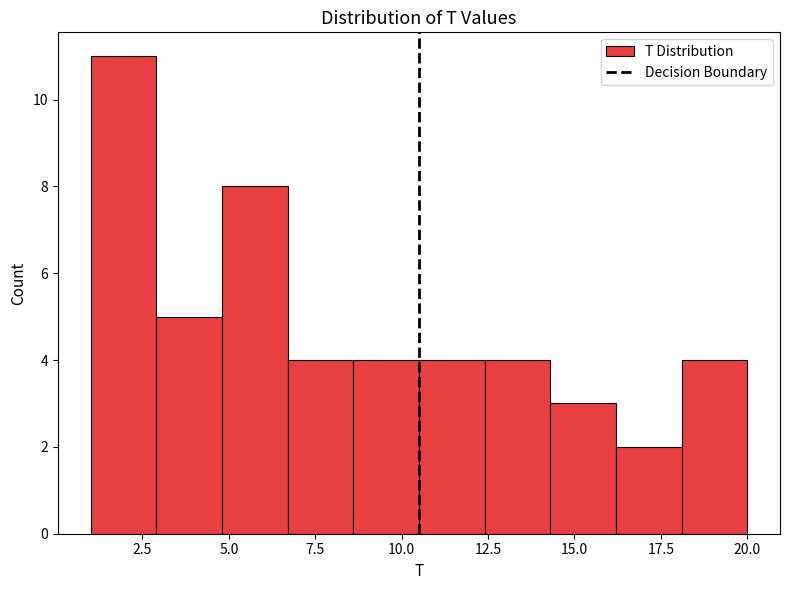

Around what value on the x-axis is the tallest bar? Give the approximate position of its centre, as read against the axis.

2.0